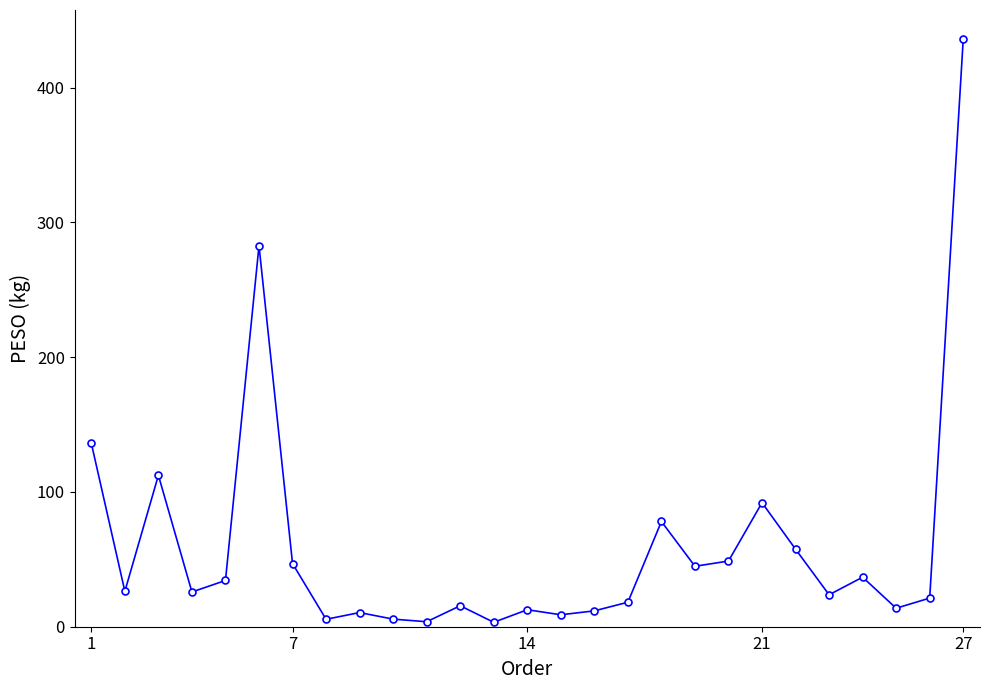

What is the greatest value displayed?

436.0